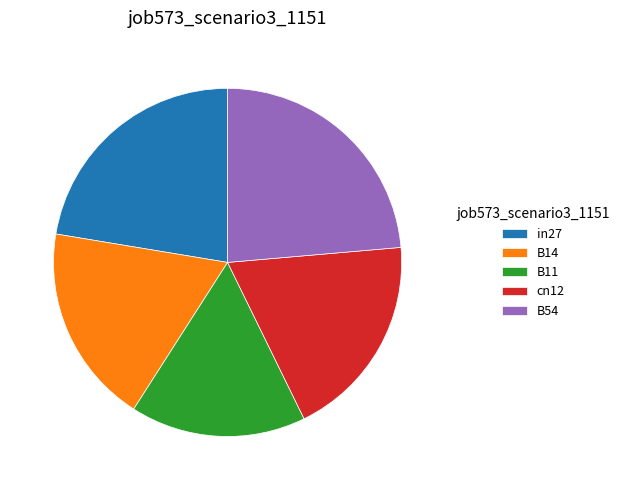

Between B54 and B14, which is larger?

B54